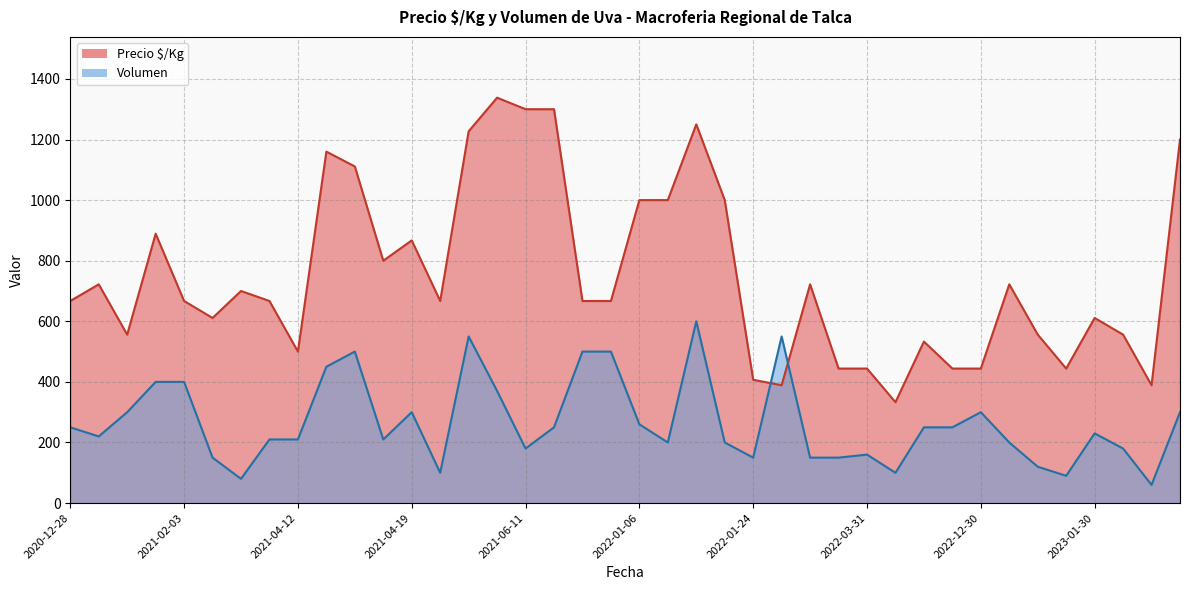

What is the sum of all Volumen values?

10630